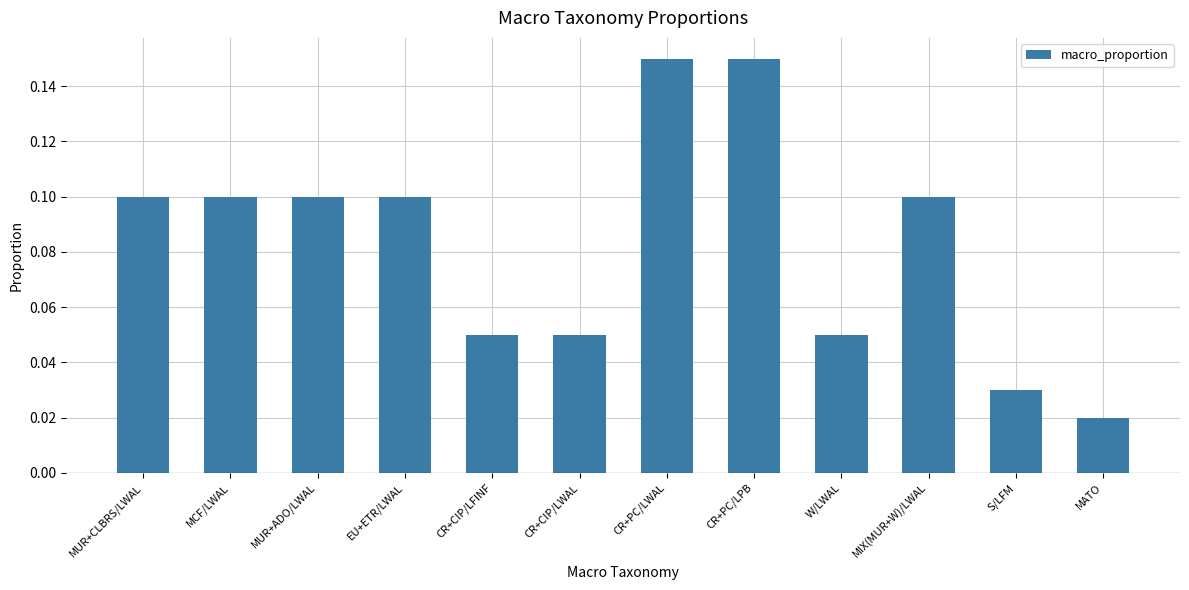

Where is the data nearest to the value 0?

MATO